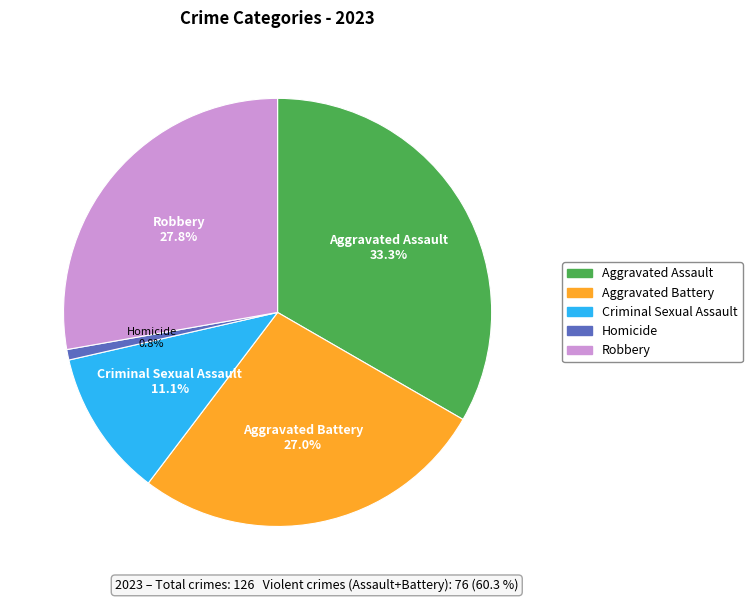

True or false: Robbery accounts for 28% of the total.

True